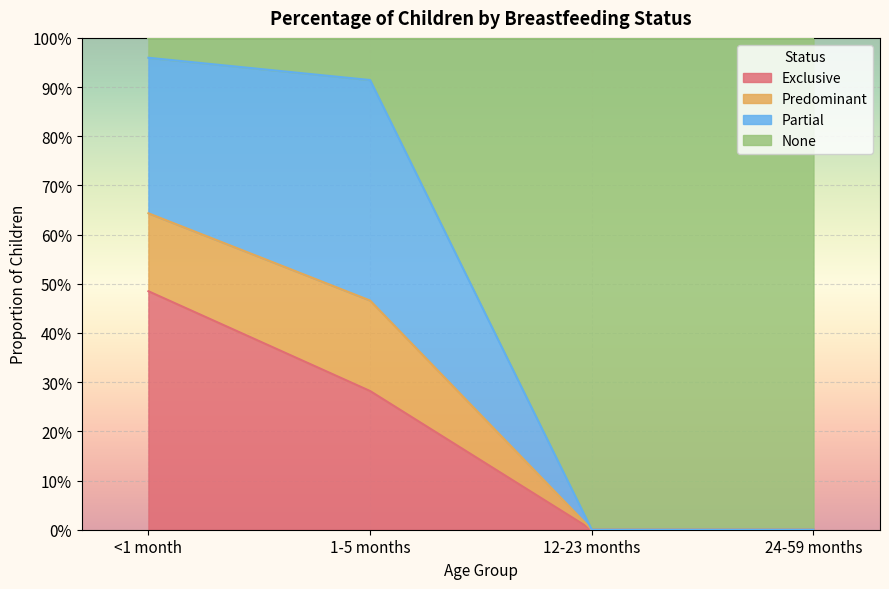

What are all the series names shown in the legend?

Exclusive, Predominant, Partial, None